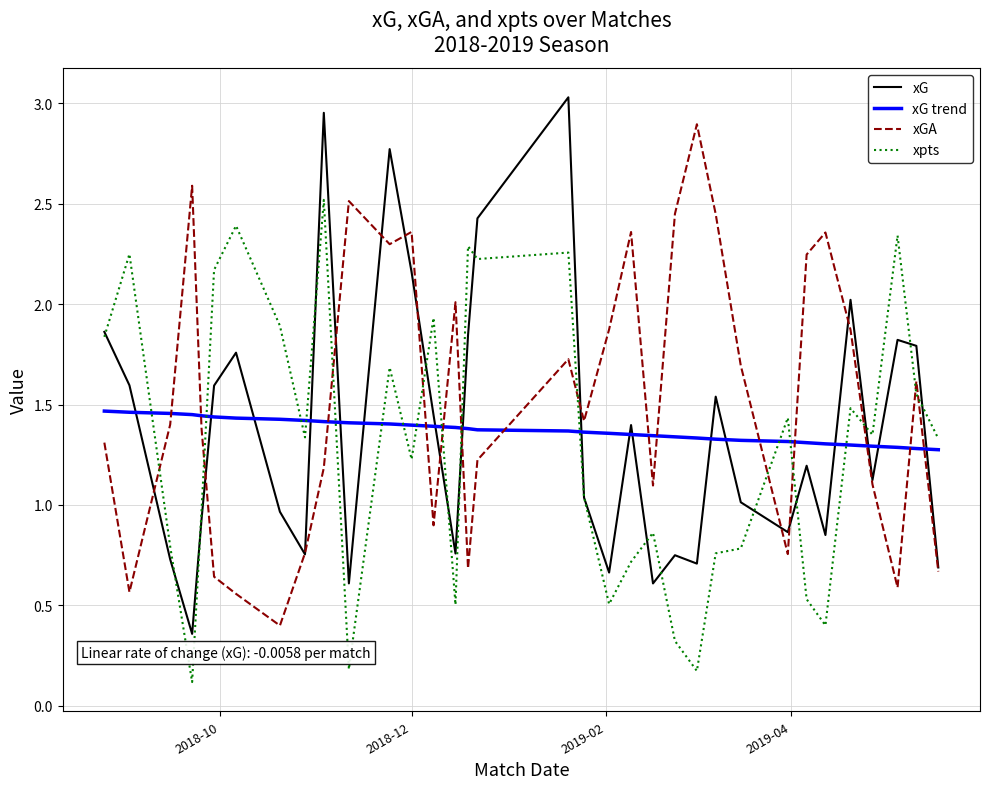

Which series has the widest spread of values?

xG